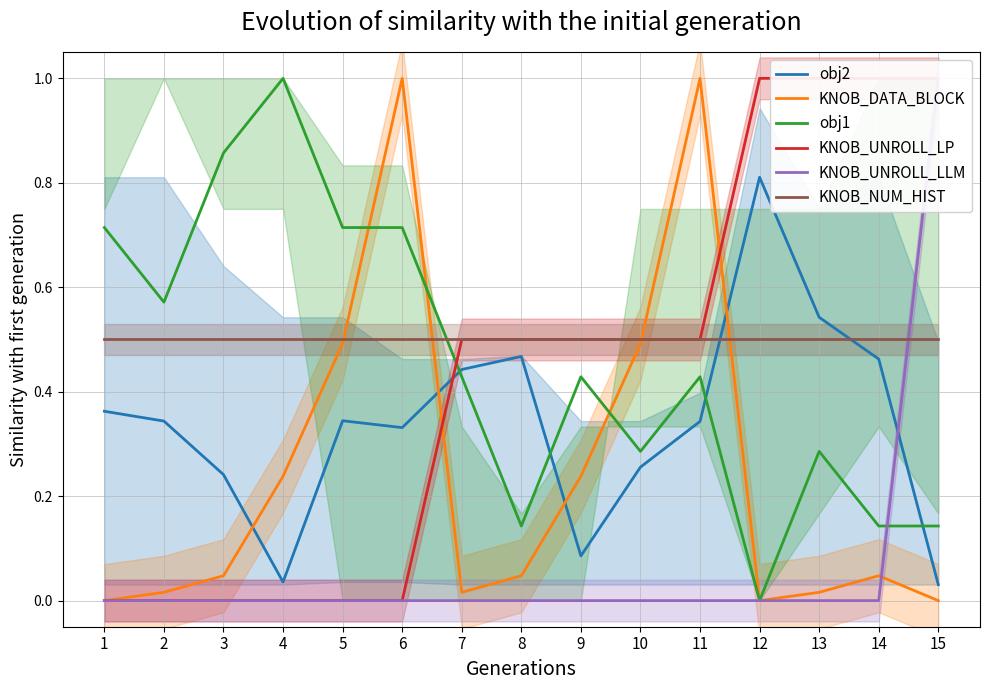

The value of KNOB_UNROLL_LLM at 15 is 1.0. True or false?

True